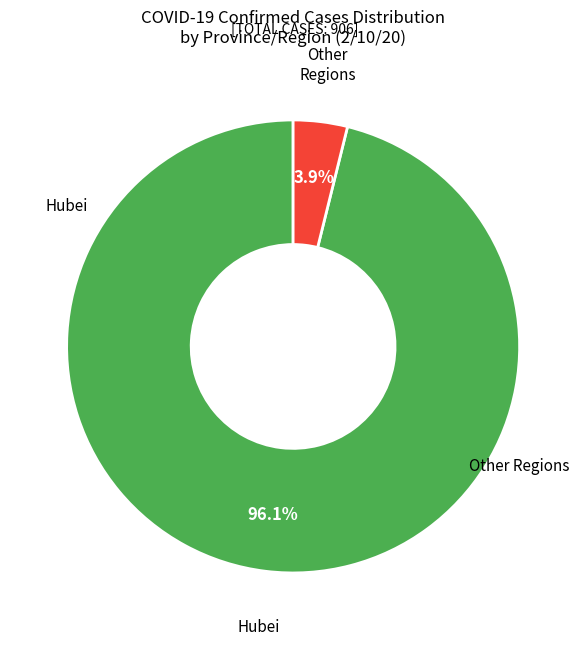

Is there any slice that represents more than half of the pie?

Yes